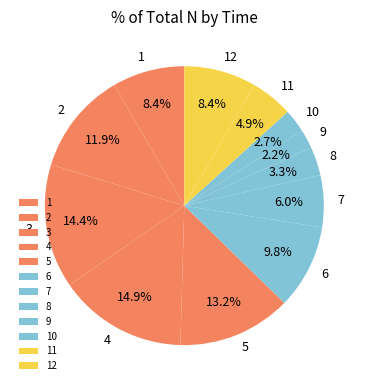

Which slice is the largest?

4